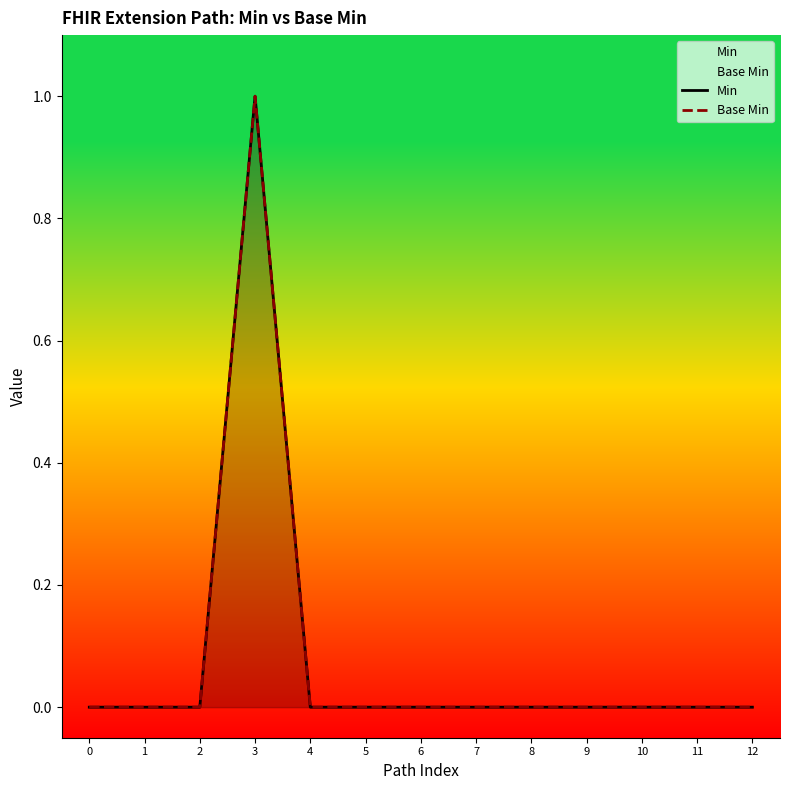

The value of Min at 3 is 1. True or false?

True